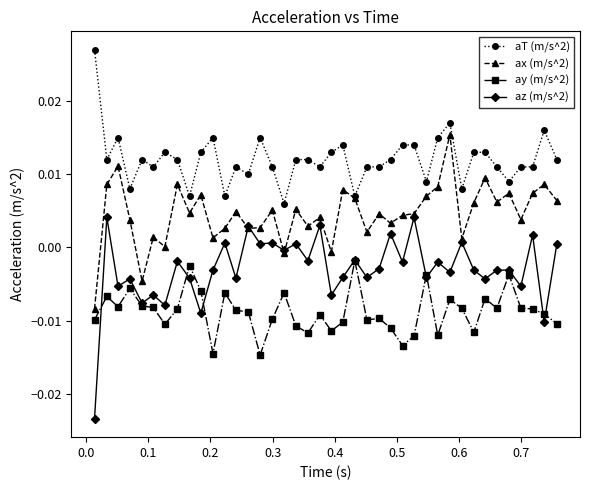

True or false: aT (m/s^2) and az (m/s^2) cross at least once.

False